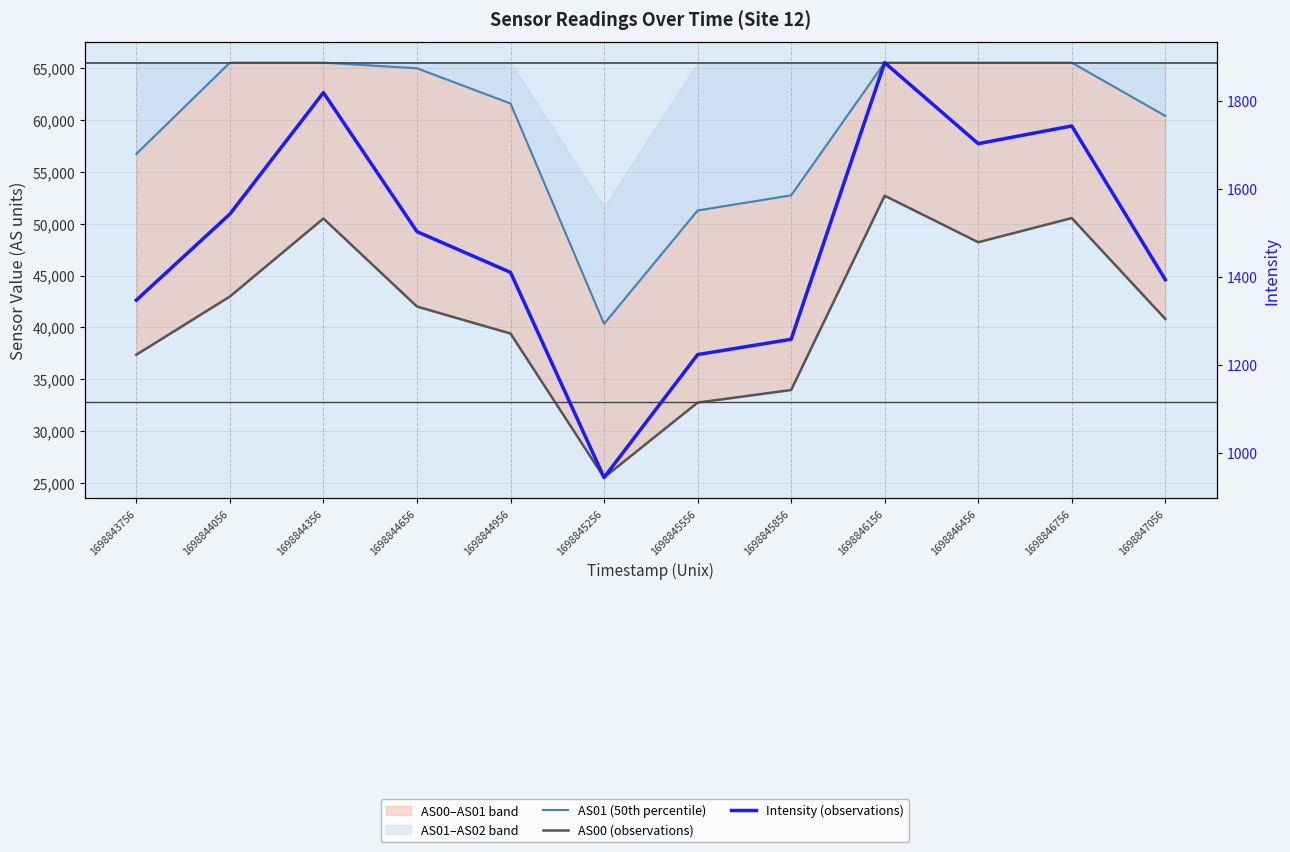

Rank the series by their maximum value, from highest to lowest.

AS01 (50th percentile), AS00 (observations), Intensity (observations)